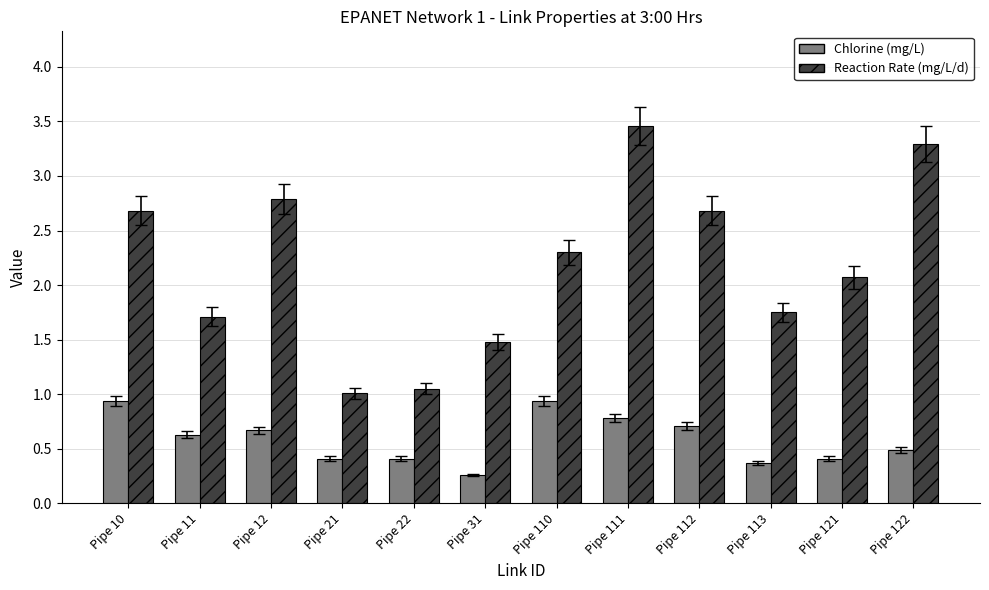

Does the chart contain any negative values?

No